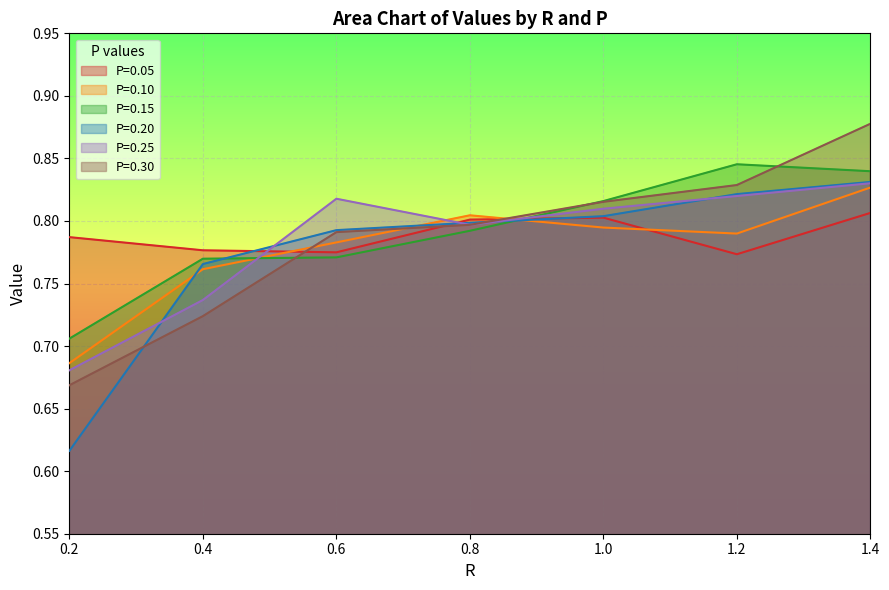

Between 0.4 and 0.8, which series saw the biggest shift?

P=0.30